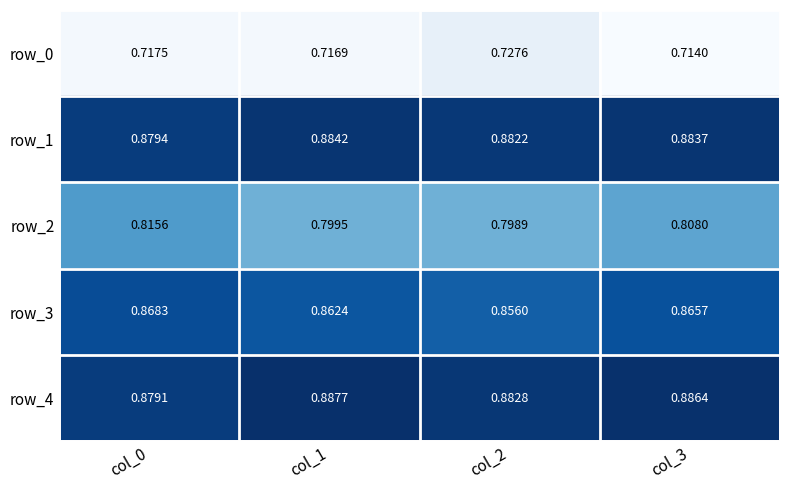

Is the value of row_0 at col_0 greater than the value of row_1 at col_2?

No